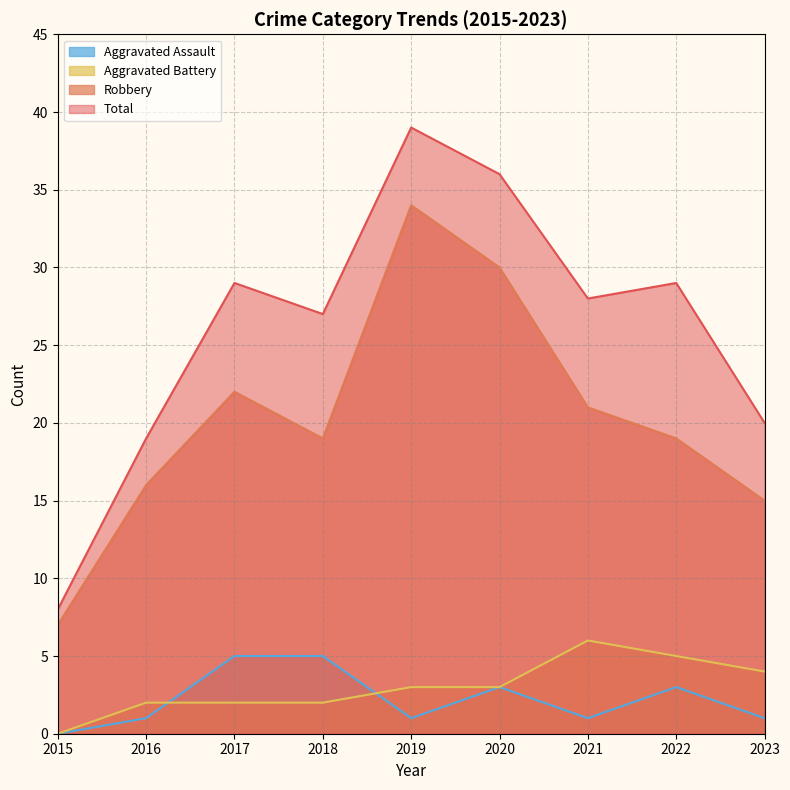

What is the difference between the Total values at 2017 and 2015?

21